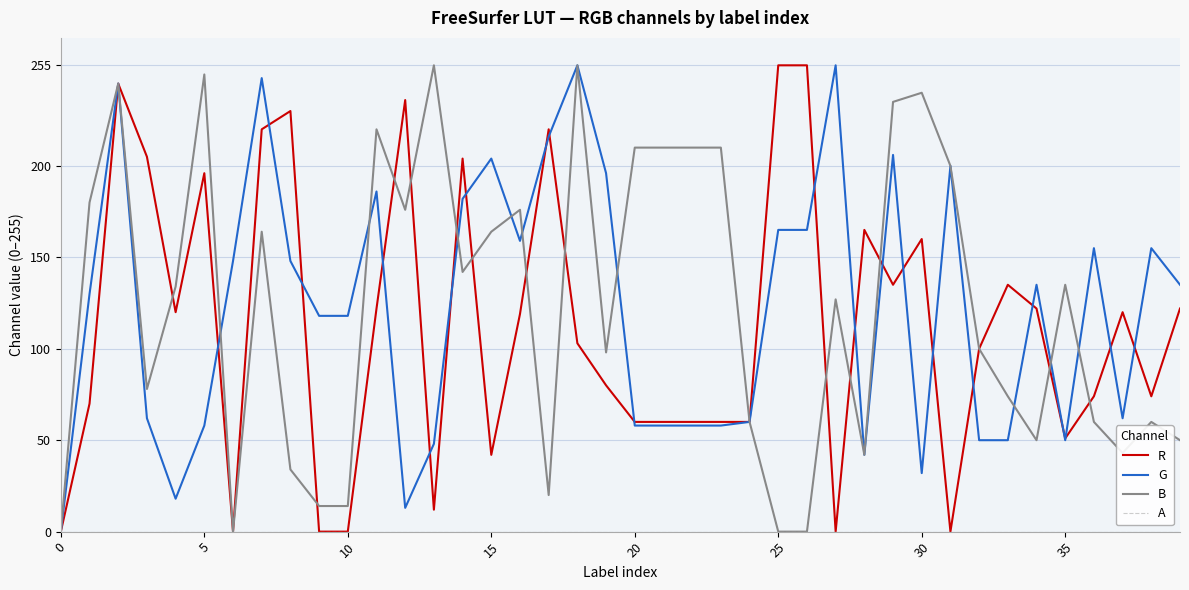

What is the highest value of the G series?

255